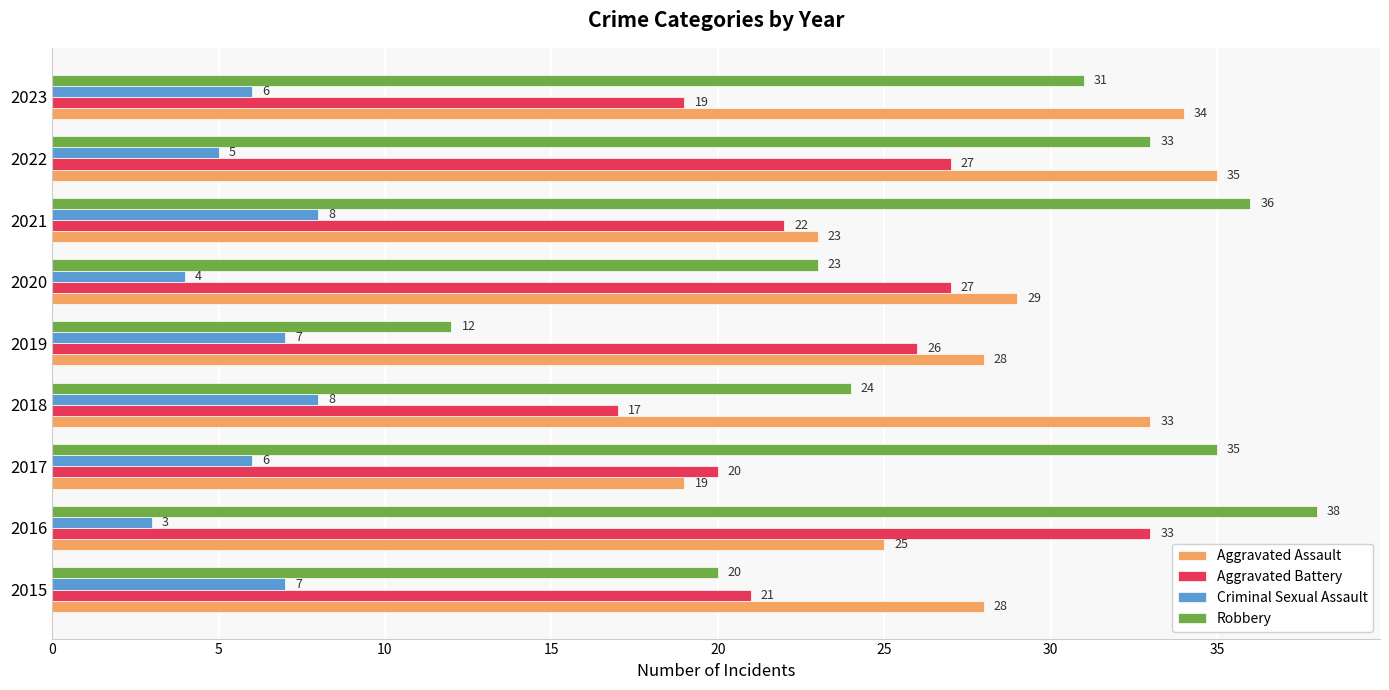

At which category is the sum across all series the highest?

2022